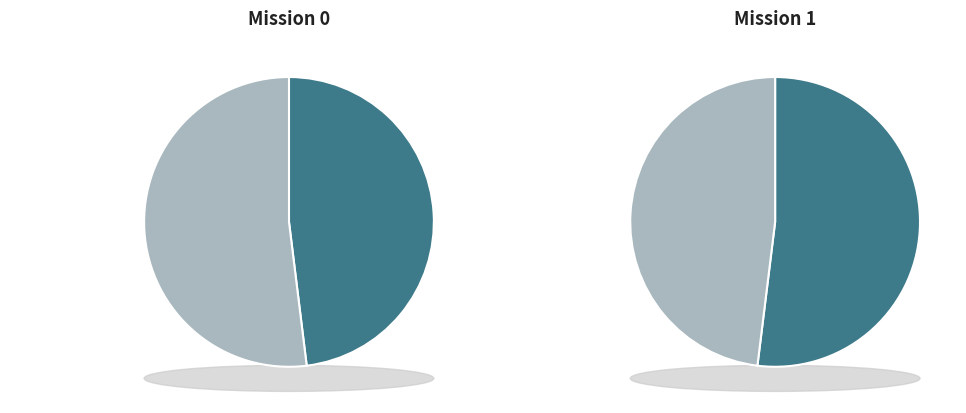

How many slices are in this pie chart?

2